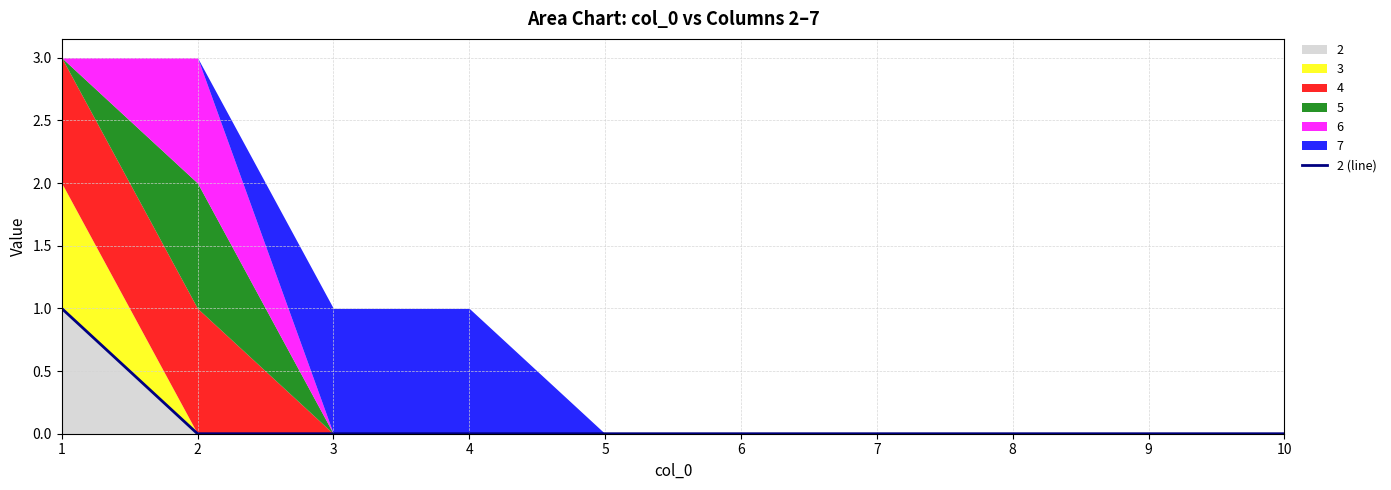

What is the difference between the maximum and minimum values?

1